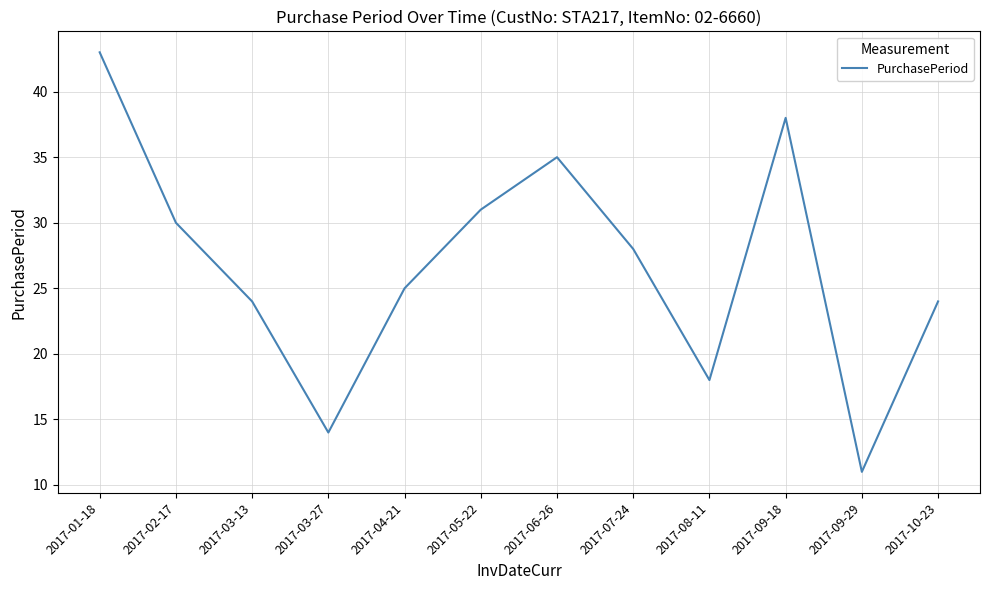

What is the difference between the maximum and second lowest values?

29